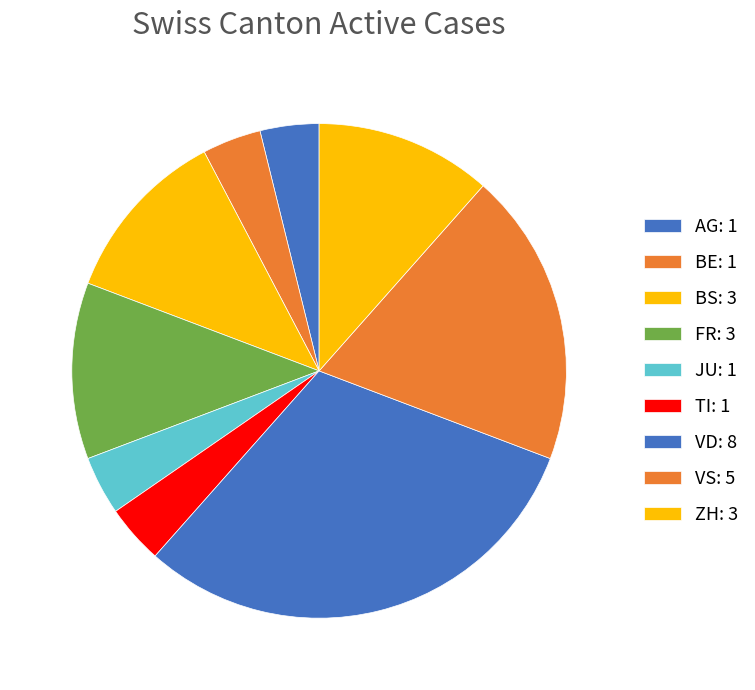

How many slices are in this pie chart?

9